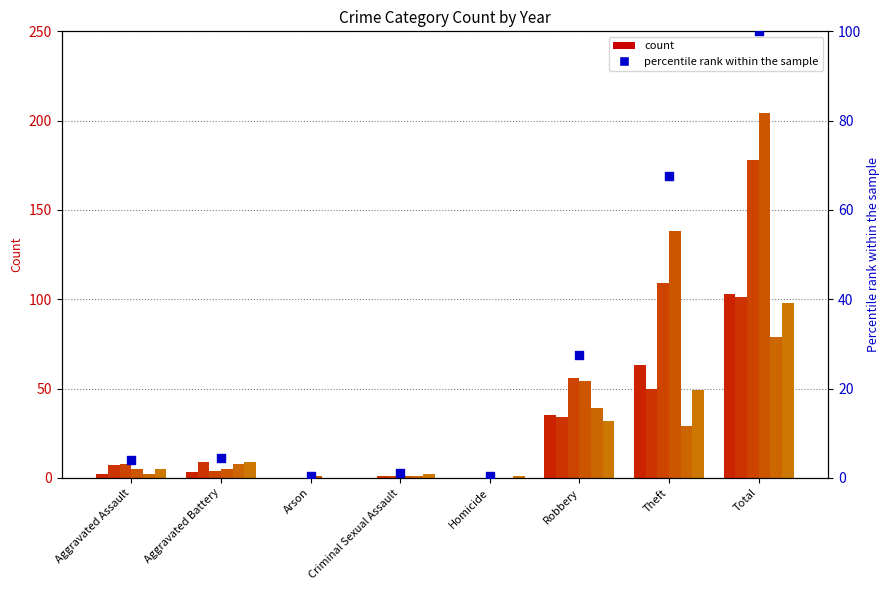

Which has a higher value, Aggravated Assault or Aggravated Battery?

Aggravated Battery